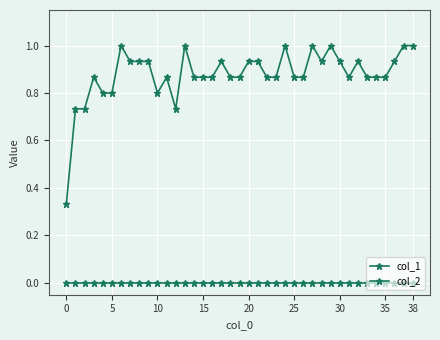

What is the difference between the maximum and second lowest values in the col_1 series?

0.3